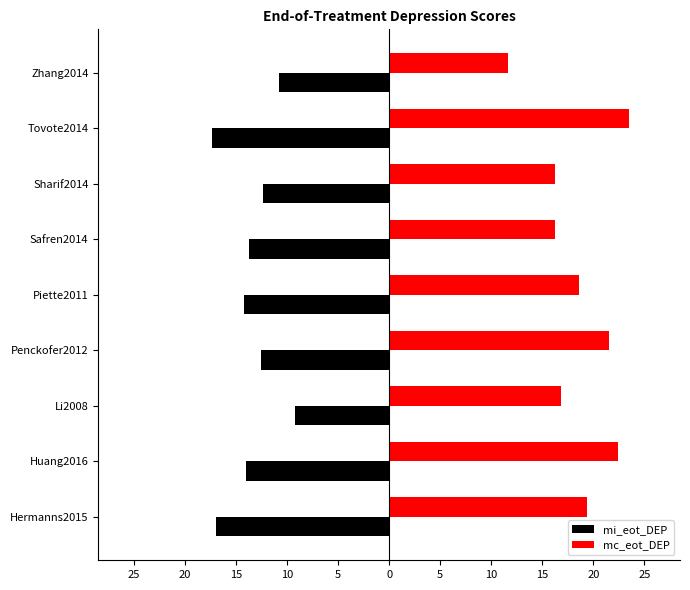

What is the lowest value of the mi_eot_DEP series?

-17.4